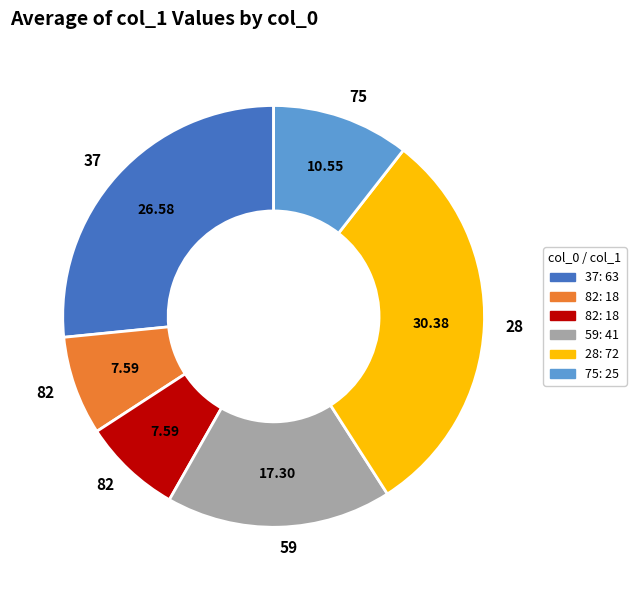

Is there a majority slice in this chart?

No